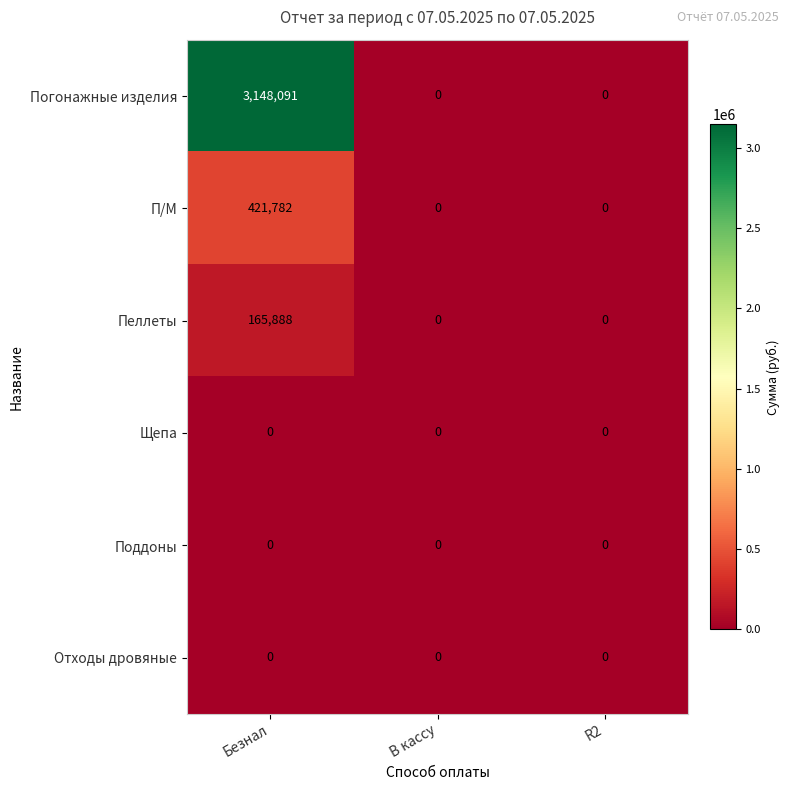

How many data points does each series have?

3